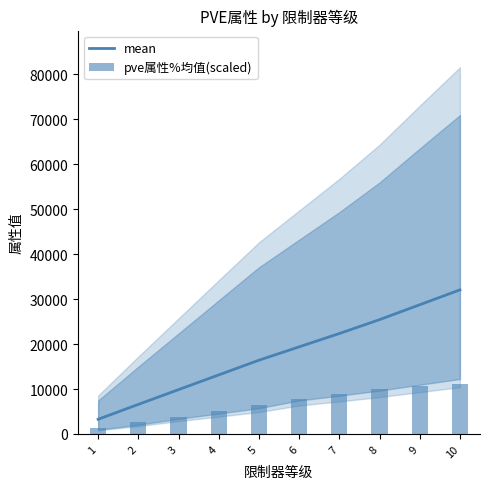

What is the value of the mean bar at the 1st from the left?

3270.7